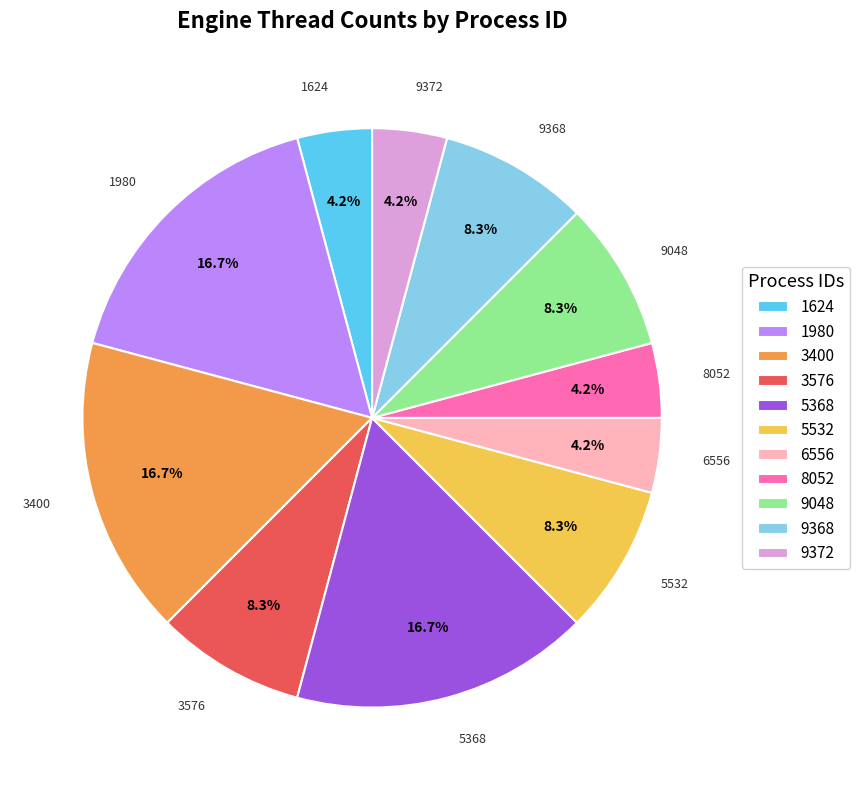

To the nearest percent, what percentage of the pie is 1624?

4%